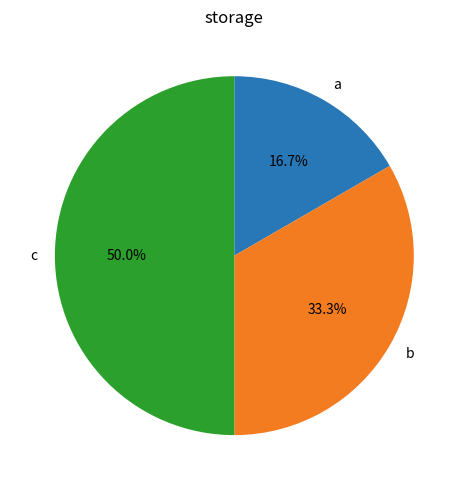

Which category has the smallest portion of the pie?

a